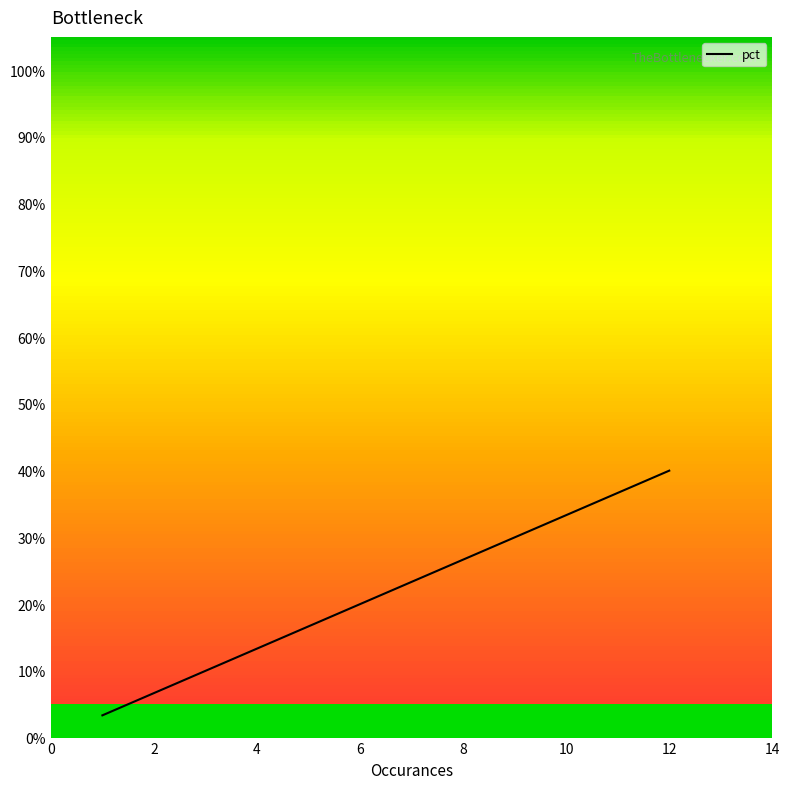

True or false: the data has more than 1 interior local peaks.

False